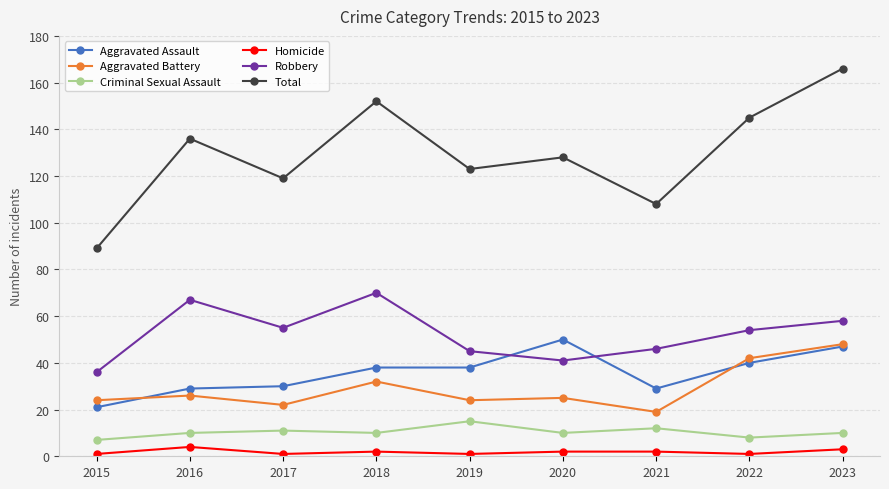

What are all the series names shown in the legend?

Aggravated Assault, Aggravated Battery, Criminal Sexual Assault, Homicide, Robbery, Total